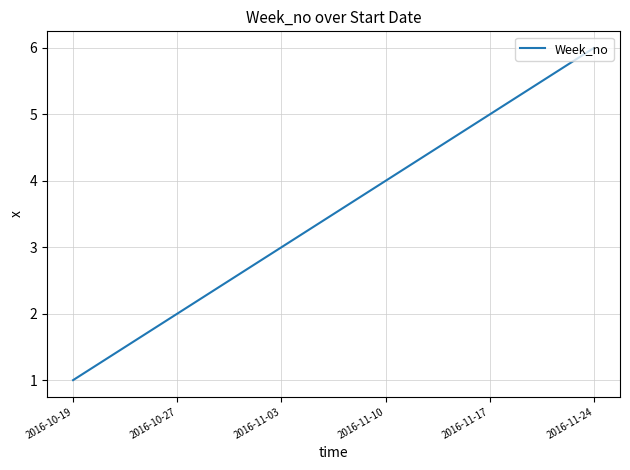

What is the ratio of the value at 2016-11-10 to the value at 2016-11-03?

1.3